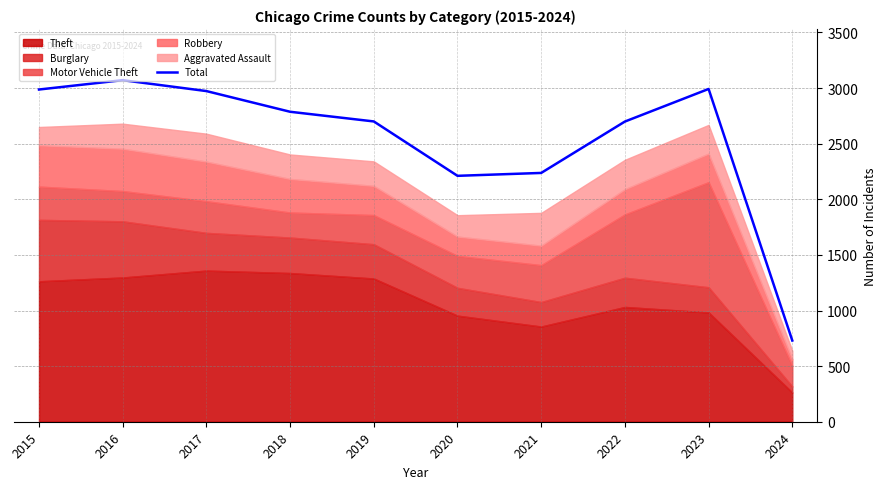

At which category does the chart reach its minimum across all series?

2024